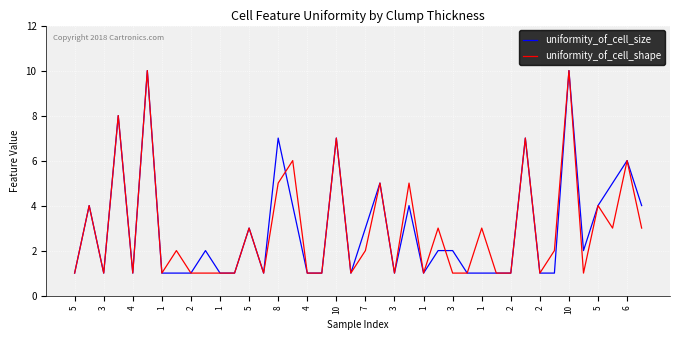

True or false: uniformity_of_cell_size and uniformity_of_cell_shape cross at least once.

True